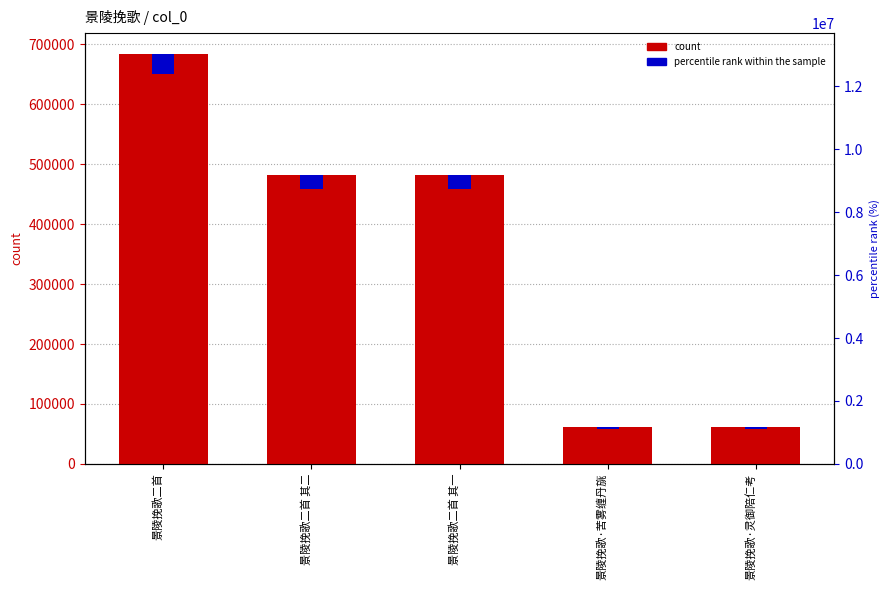

What is the maximum value shown in the chart?

684655.0